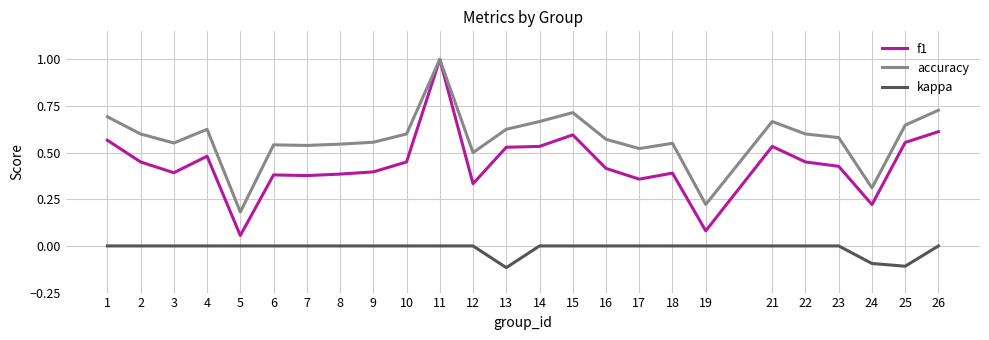

What is the sum of all f1 values?

11.0